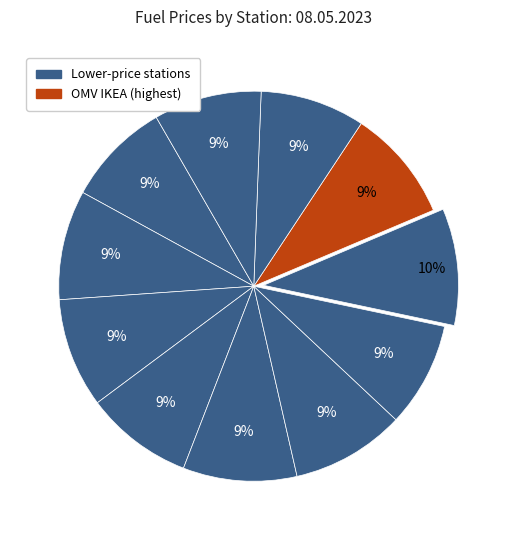

How many slices are in this pie chart?

11